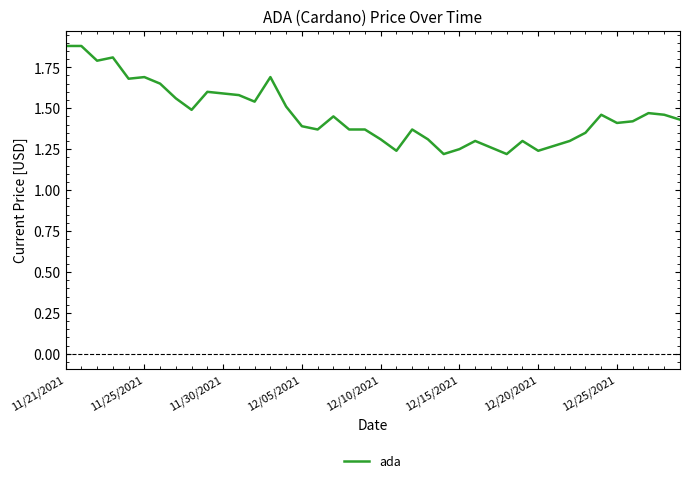

What is the greatest value displayed?

1.9